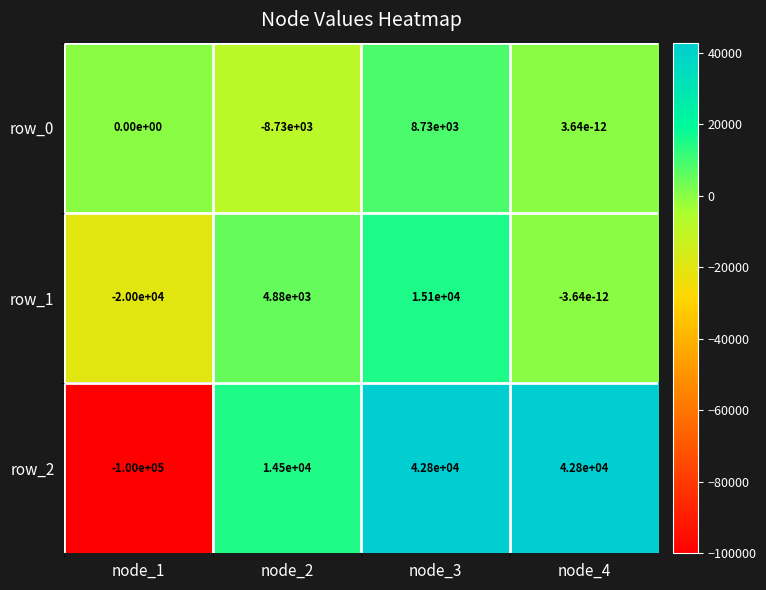

Which series has the largest total across all categories?

row_2